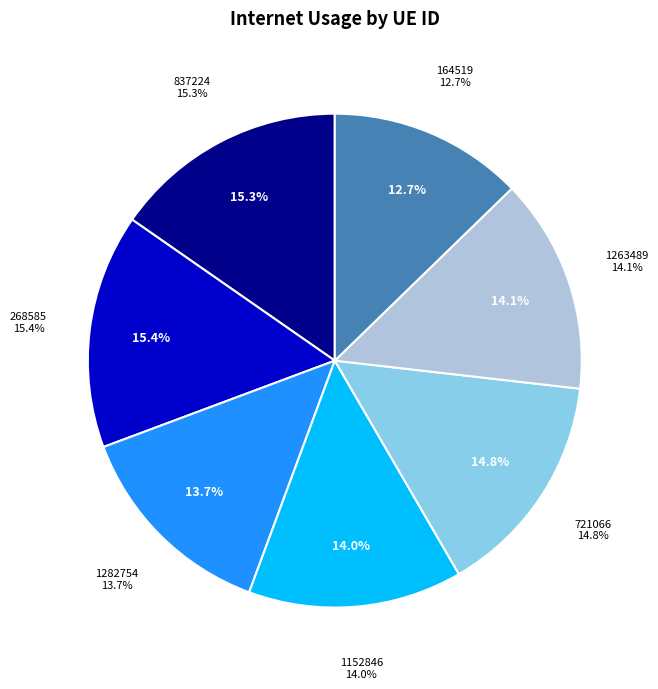

Between 837224 and 164519, which is larger?

837224